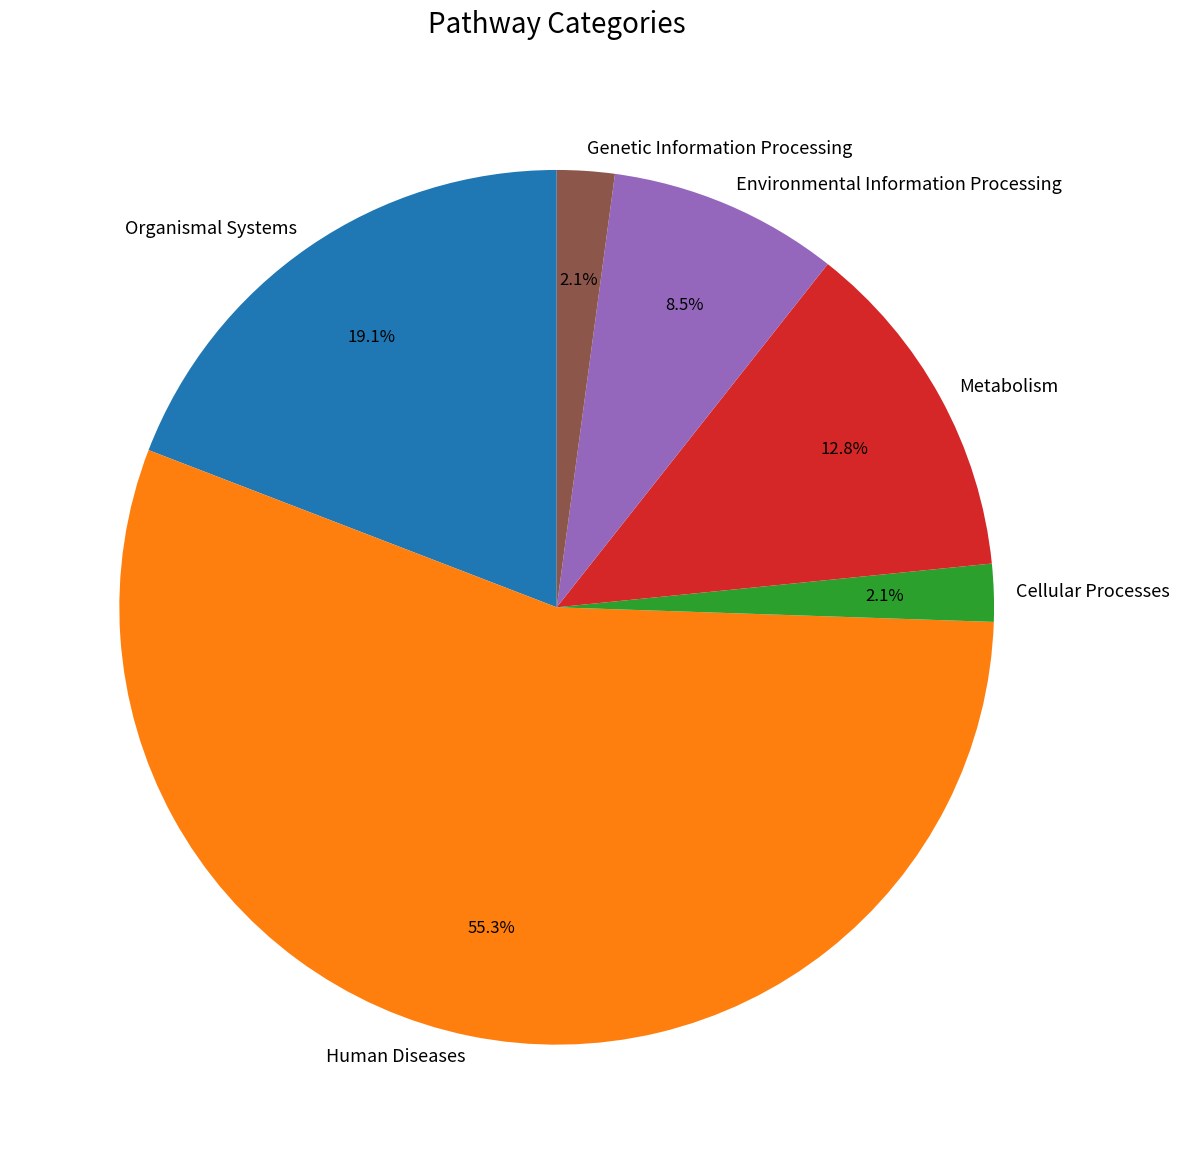

How many segments does this pie chart have?

6